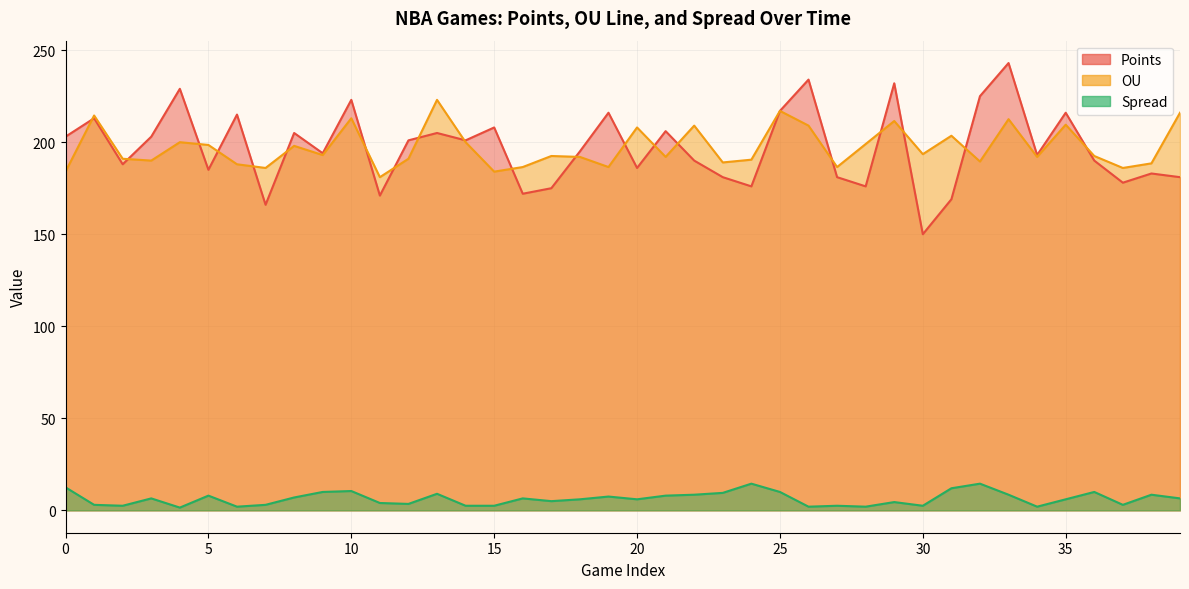

Which has a higher value, 23 or 35?

35